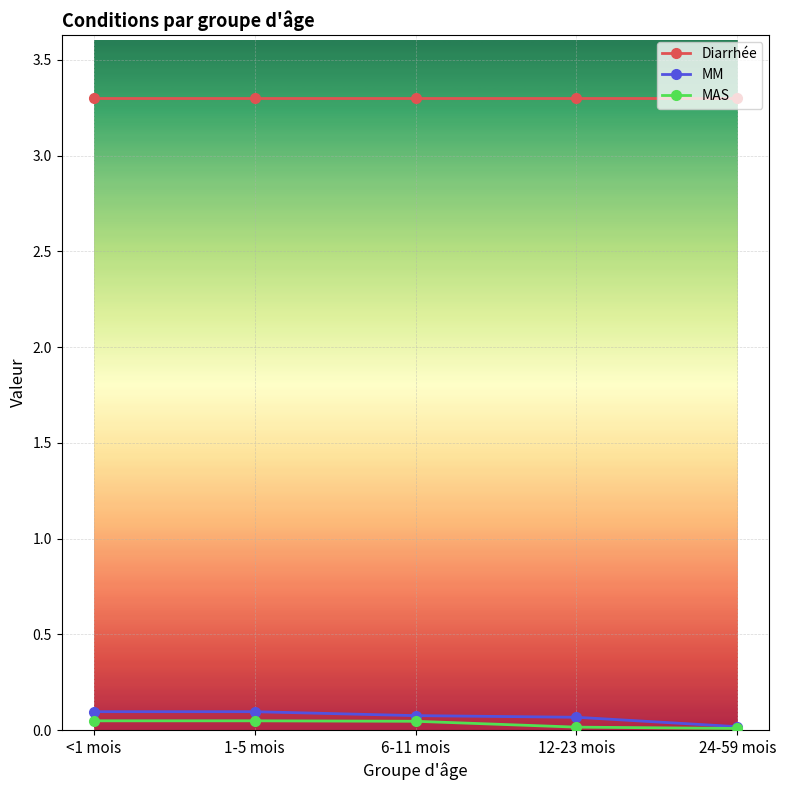

Which series has the largest range (max minus min)?

MM